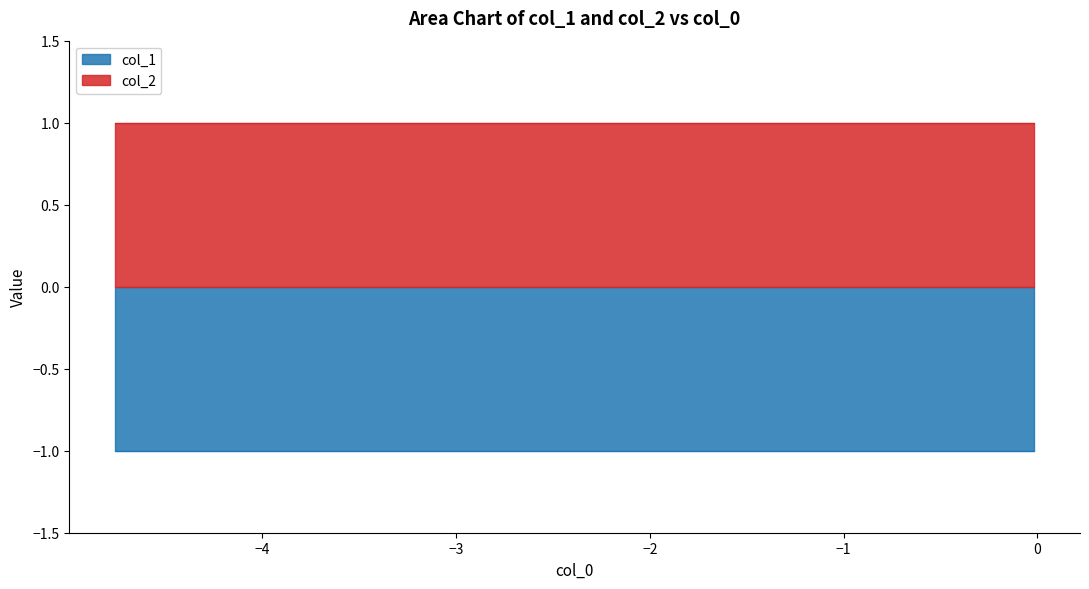

Rank the series by their average value, from lowest to highest.

col_1, col_2